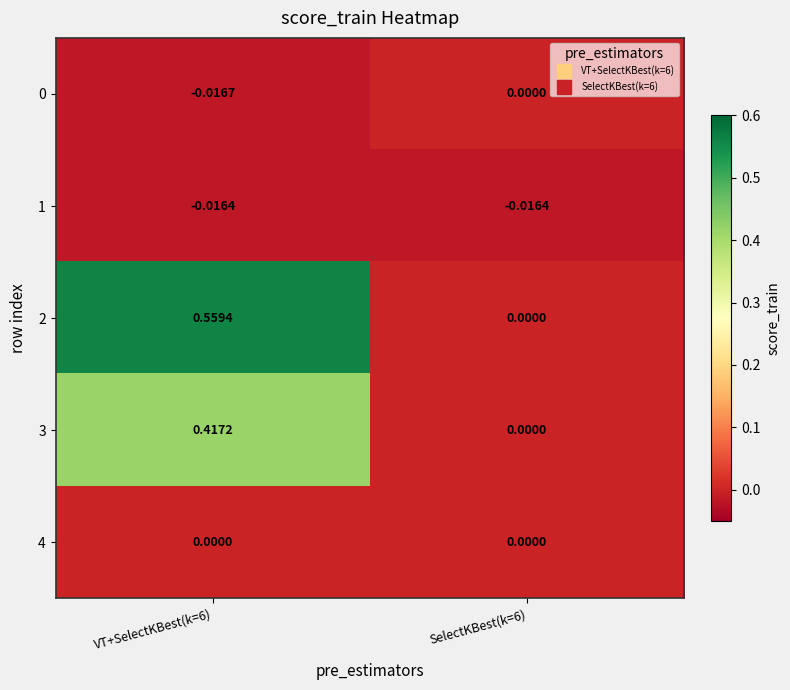

How many values in 3 are above zero?

1